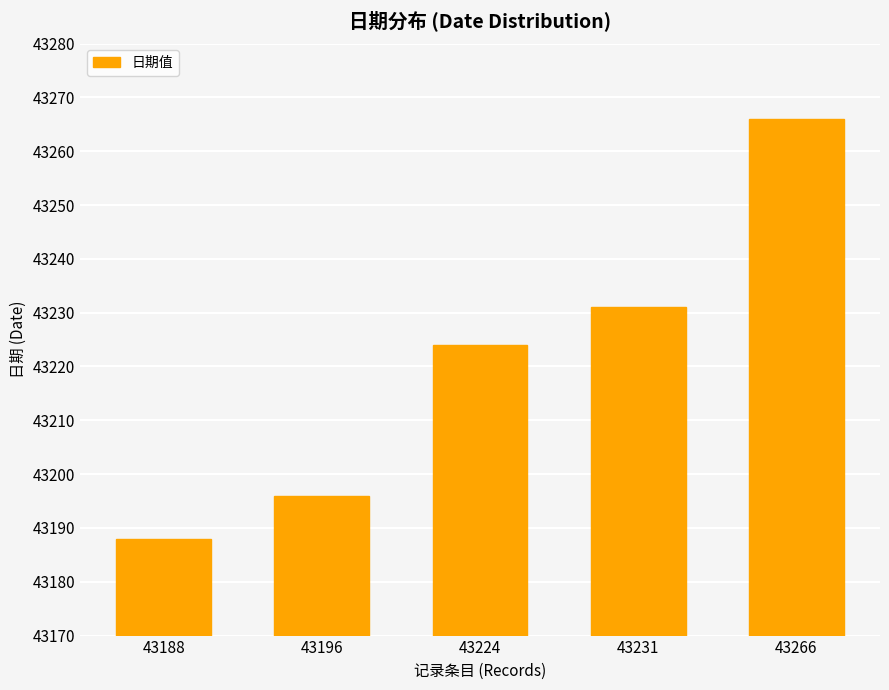

How many bars are there in total?

5